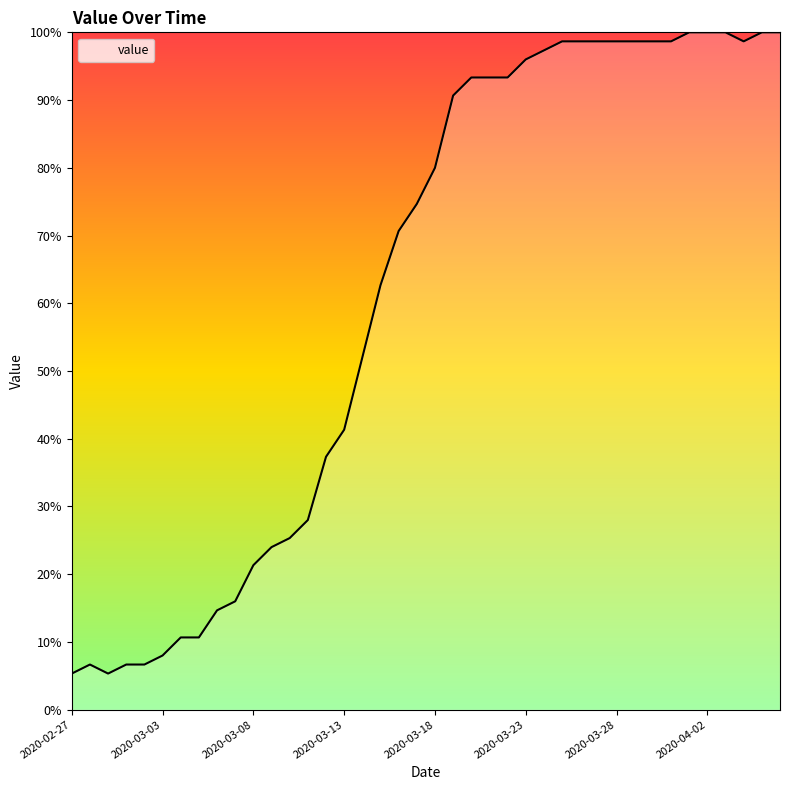

How many values are below 80?

20